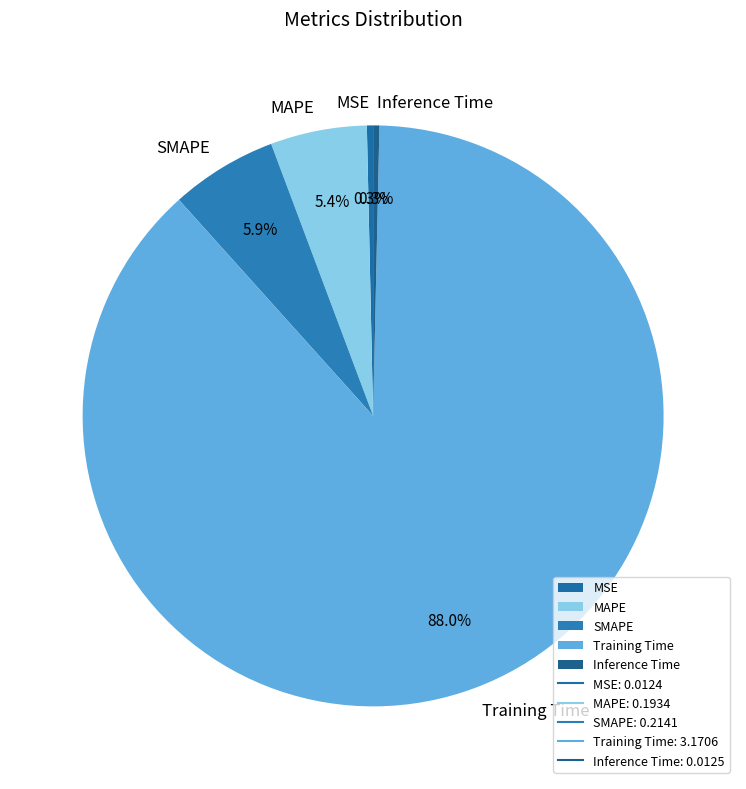

Is the sum of Inference Time and SMAPE greater than half?

No